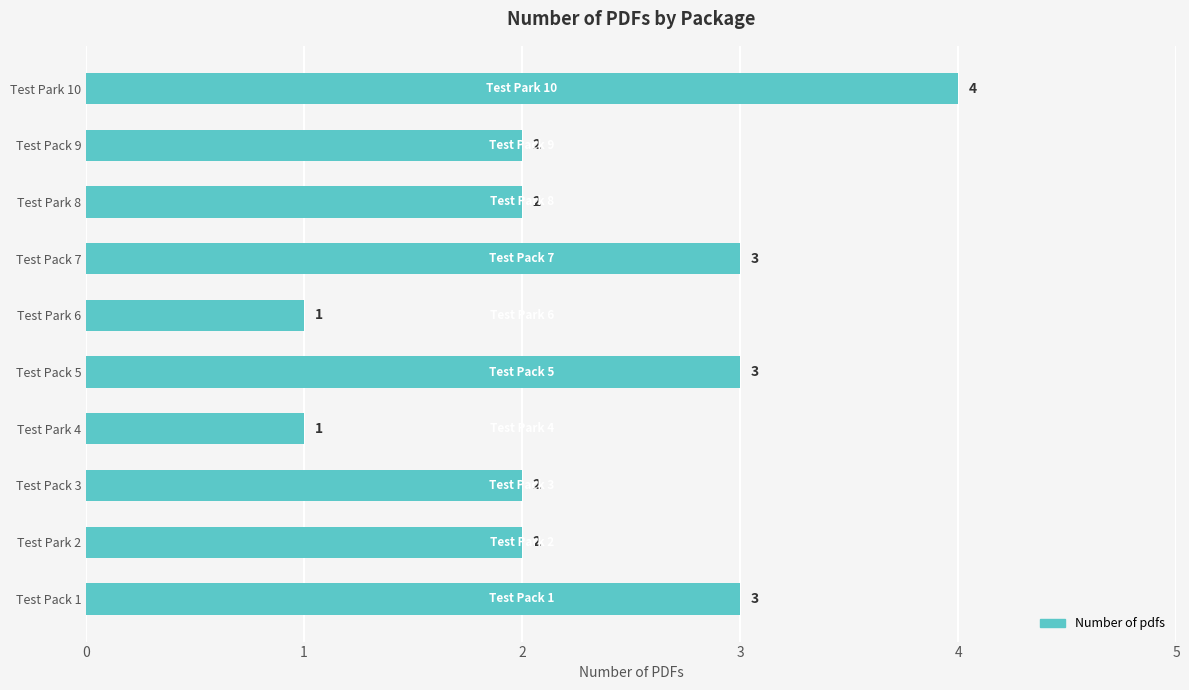

What is the ratio of the value at Test Pack 5 to the value at Test Pack 9?

1.5